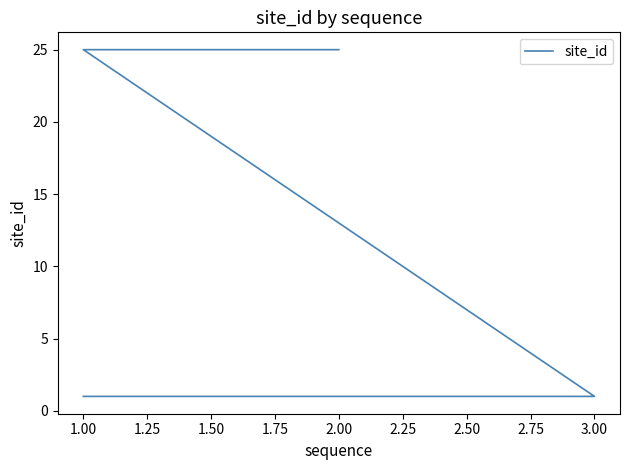

How many lines are shown in the chart?

1